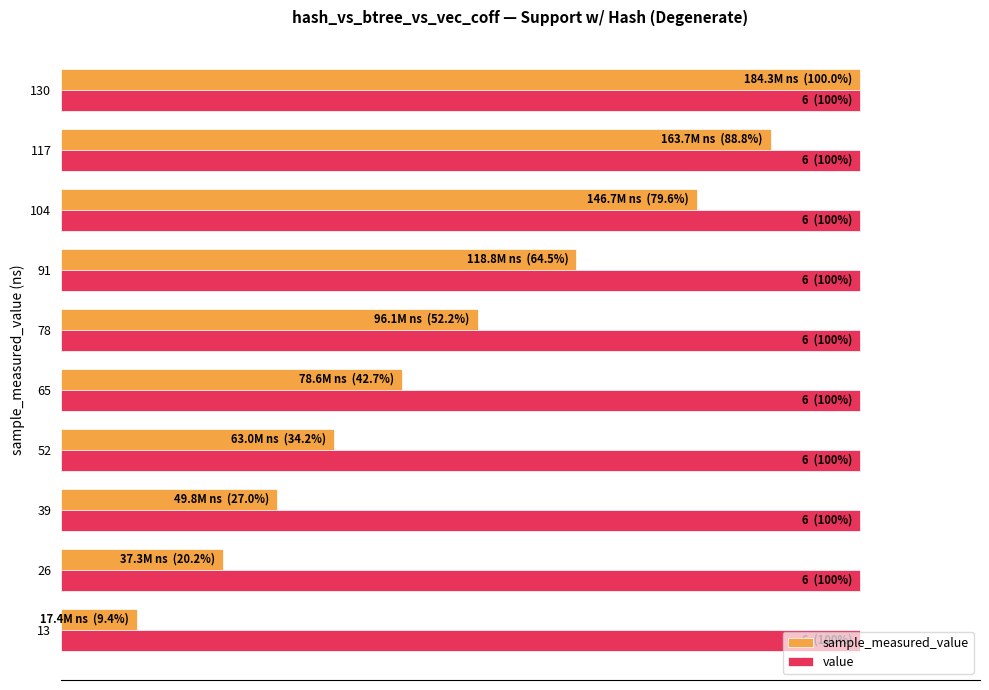

List the series in order of their overall mean, highest first.

value, sample_measured_value